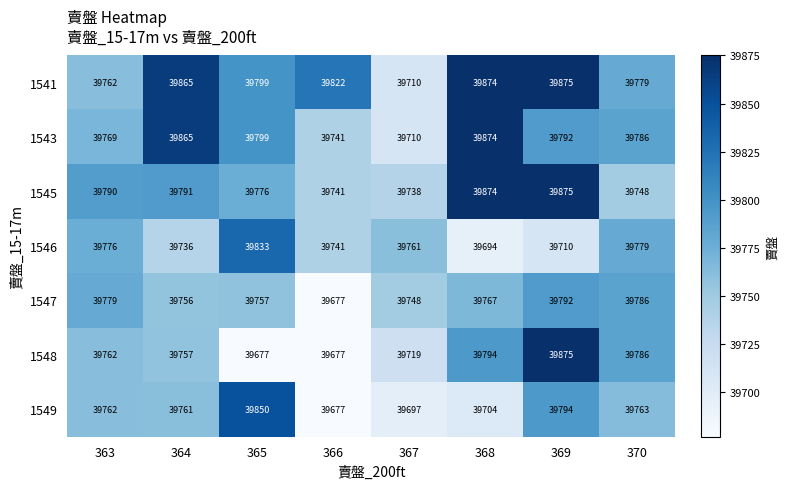

Which series has the largest total across all categories?

1541